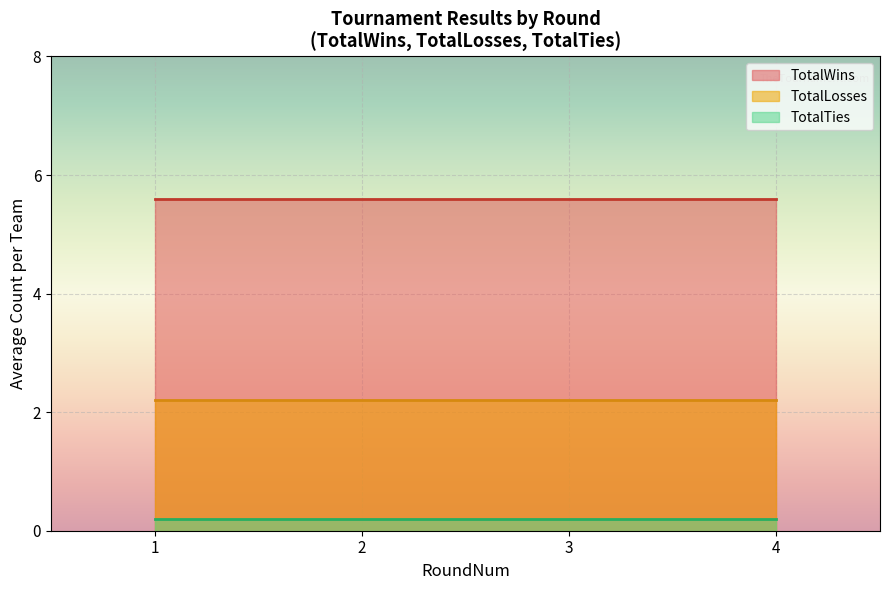

What is the total value across all series at 1?

8.0